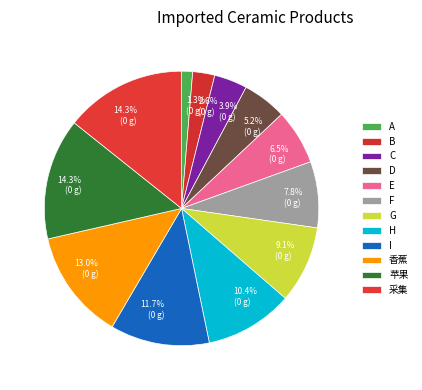

To the nearest percent, what portion does 香蕉 represent?

13%